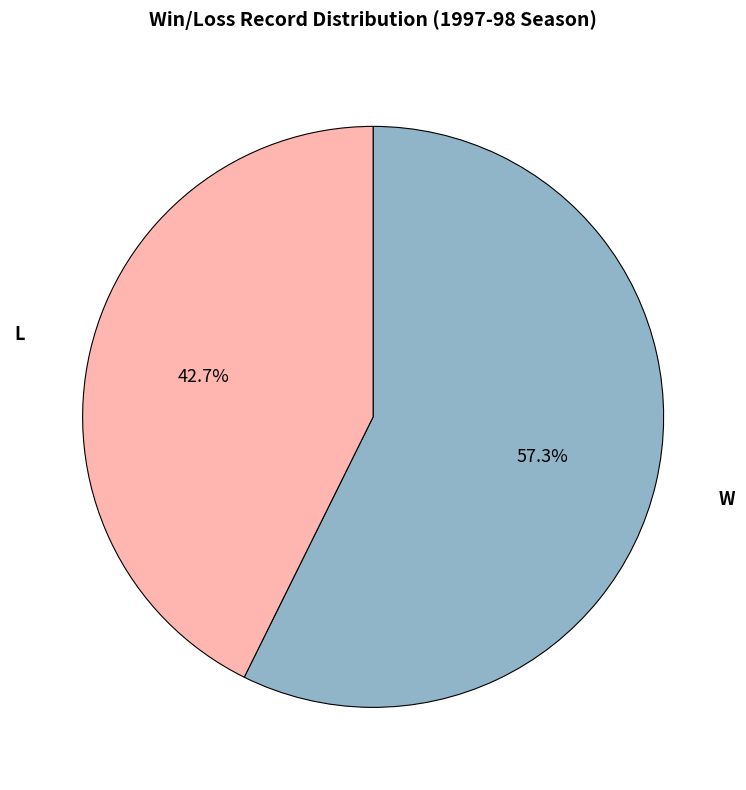

Does any single category account for the majority?

Yes